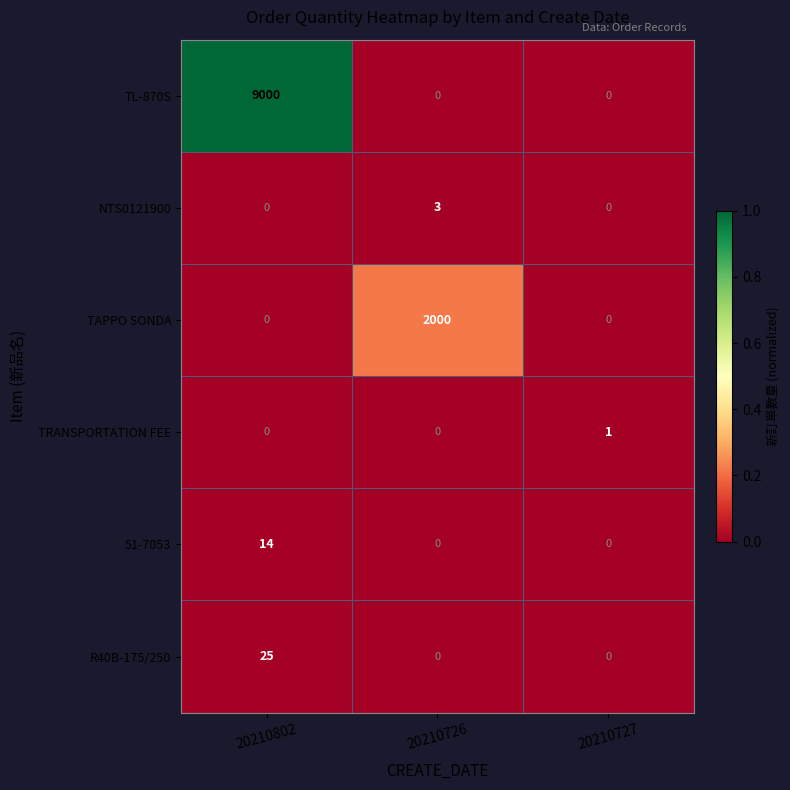

True or false: NTS0121900 has a value of 3 at 20210726.

True